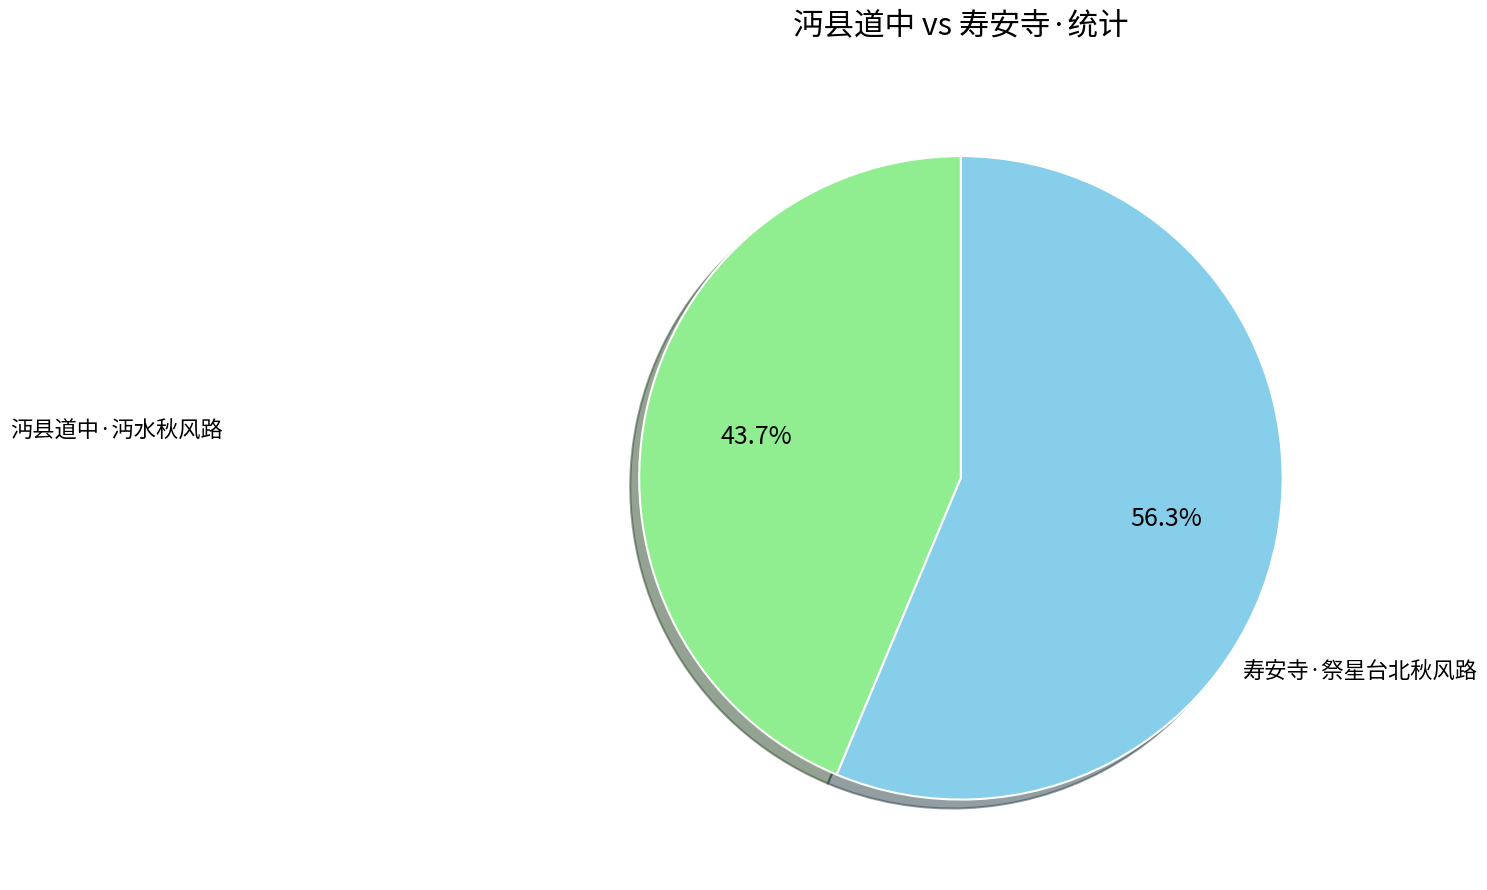

Is there any slice that represents more than half of the pie?

Yes